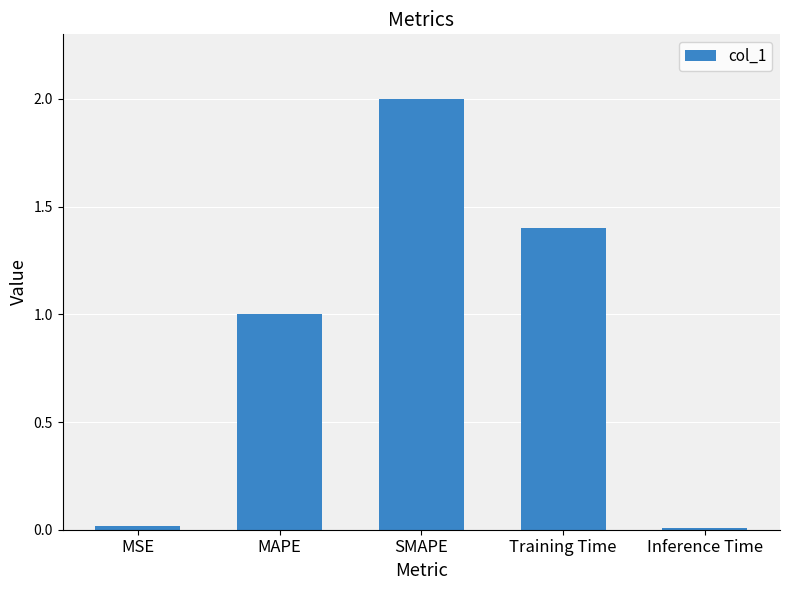

Which label corresponds to the largest value in the chart?

SMAPE